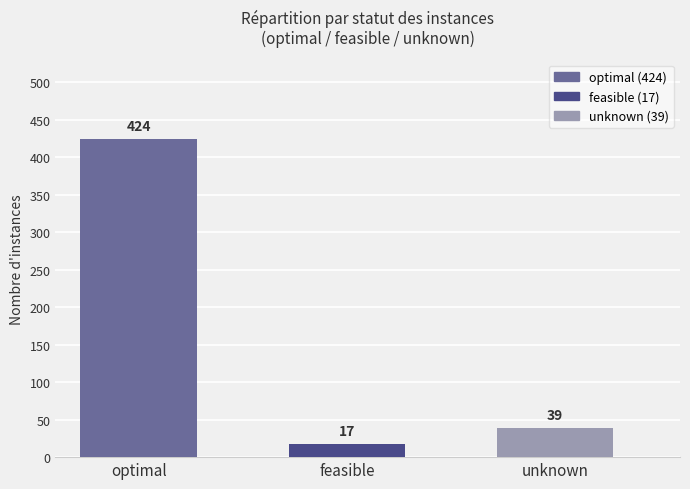

The chart shows a value of 114 at optimal. True or false?

False